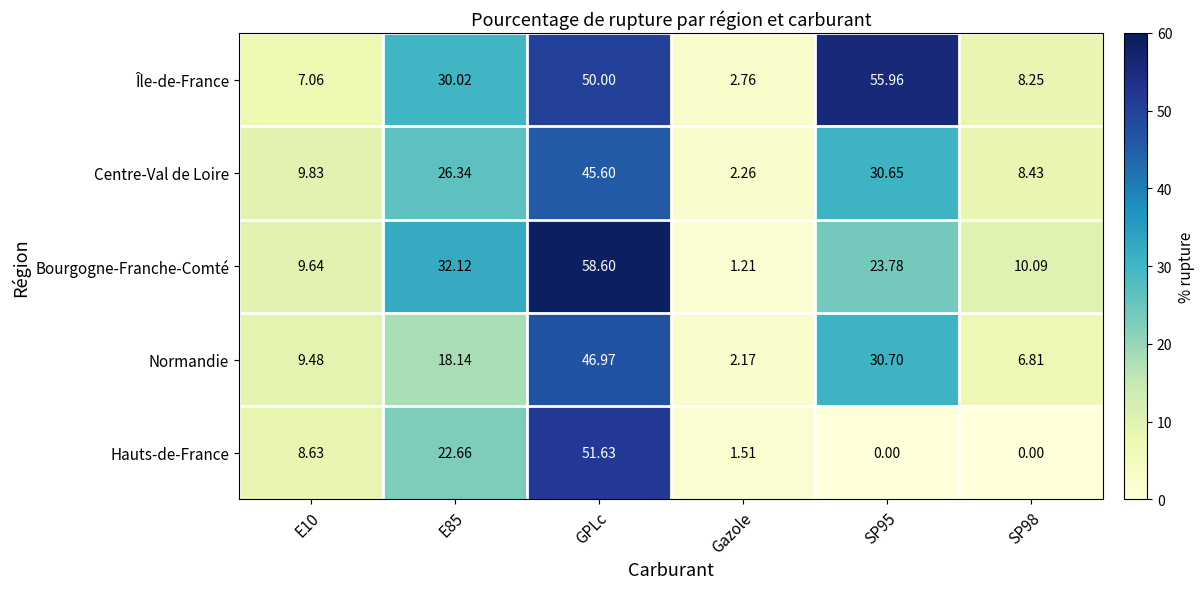

Is the value of Île-de-France at E10 greater than the value of Normandie at E85?

No